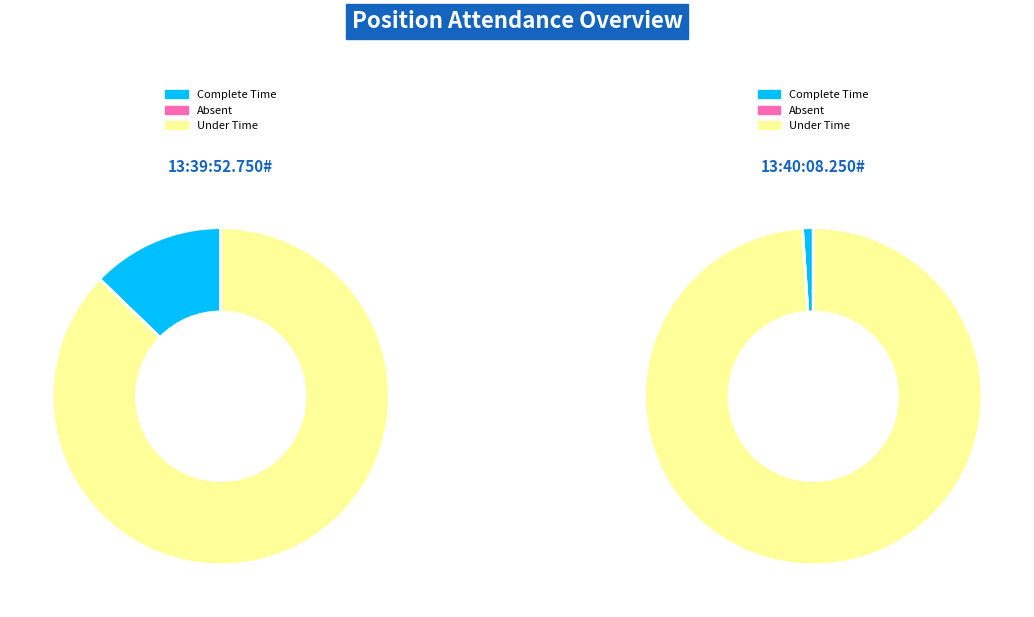

Which series has the widest spread of values?

Complete Time